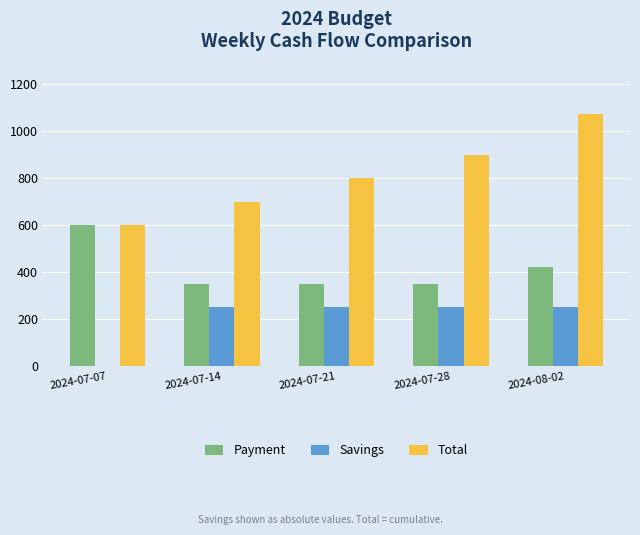

Reading left to right, transcribe all the data shown in this chart.

Payment: 600	350	350	350	422
Savings: 0	250	250	250	250
Total: 600	700	800	900	1072